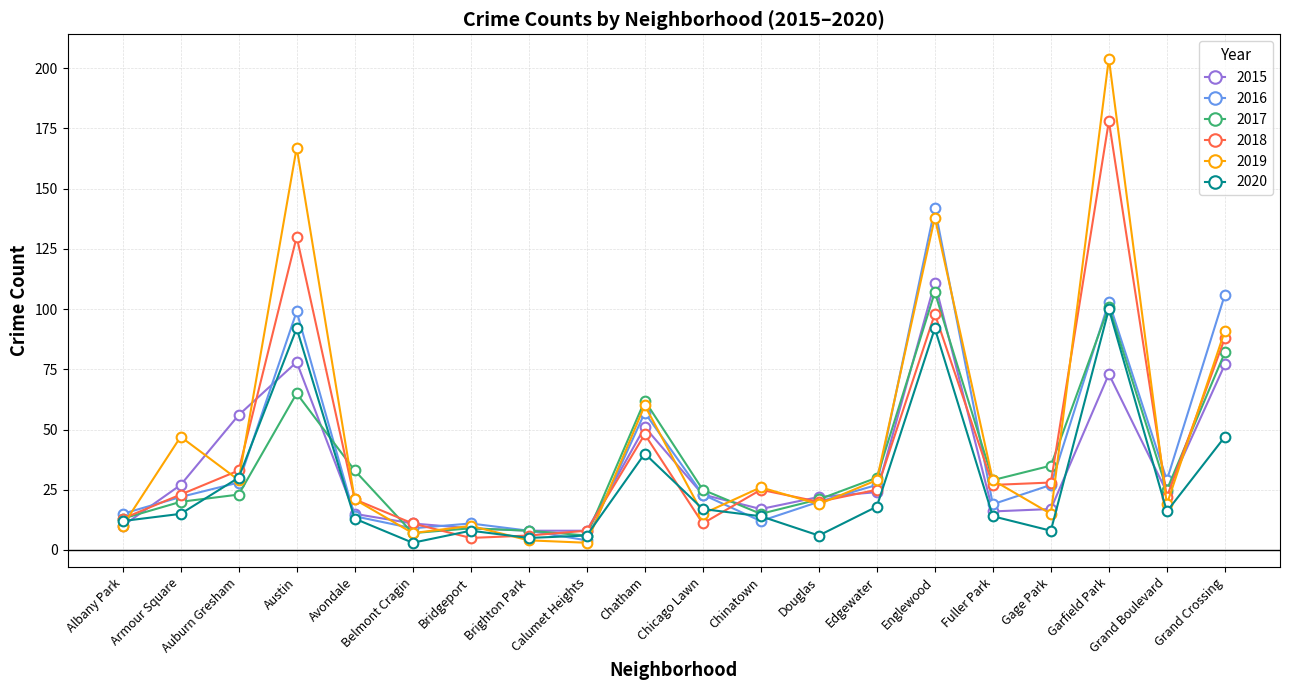

Reading left to right, what are all the values shown in this chart?

2015: Albany Park=10	Armour Square=27	Auburn Gresham=56	Austin=78	Avondale=15	Belmont Cragin=11	Bridgeport=9	Brighton Park=8	Calumet Heights=8	Chatham=51	Chicago Lawn=23	Chinatown=17	Douglas=22	Edgewater=24	Englewood=111	Fuller Park=16	Gage Park=17	Garfield Park=73	Grand Boulevard=24	Grand Crossing=77
2016: Albany Park=15	Armour Square=22	Auburn Gresham=28	Austin=99	Avondale=14	Belmont Cragin=9	Bridgeport=11	Brighton Park=8	Calumet Heights=4	Chatham=57	Chicago Lawn=23	Chinatown=12	Douglas=20	Edgewater=27	Englewood=142	Fuller Park=19	Gage Park=27	Garfield Park=103	Grand Boulevard=29	Grand Crossing=106
2017: Albany Park=13	Armour Square=20	Auburn Gresham=23	Austin=65	Avondale=33	Belmont Cragin=7	Bridgeport=9	Brighton Park=8	Calumet Heights=6	Chatham=62	Chicago Lawn=25	Chinatown=15	Douglas=21	Edgewater=30	Englewood=107	Fuller Park=29	Gage Park=35	Garfield Park=101	Grand Boulevard=25	Grand Crossing=82
2018: Albany Park=13	Armour Square=23	Auburn Gresham=33	Austin=130	Avondale=21	Belmont Cragin=11	Bridgeport=5	Brighton Park=6	Calumet Heights=8	Chatham=48	Chicago Lawn=11	Chinatown=25	Douglas=20	Edgewater=25	Englewood=98	Fuller Park=27	Gage Park=28	Garfield Park=178	Grand Boulevard=22	Grand Crossing=88
2019: Albany Park=10	Armour Square=47	Auburn Gresham=29	Austin=167	Avondale=21	Belmont Cragin=7	Bridgeport=10	Brighton Park=4	Calumet Heights=3	Chatham=60	Chicago Lawn=15	Chinatown=26	Douglas=19	Edgewater=29	Englewood=138	Fuller Park=29	Gage Park=15	Garfield Park=204	Grand Boulevard=19	Grand Crossing=91
2020: Albany Park=12	Armour Square=15	Auburn Gresham=30	Austin=92	Avondale=13	Belmont Cragin=3	Bridgeport=8	Brighton Park=5	Calumet Heights=6	Chatham=40	Chicago Lawn=17	Chinatown=14	Douglas=6	Edgewater=18	Englewood=92	Fuller Park=14	Gage Park=8	Garfield Park=100	Grand Boulevard=16	Grand Crossing=47